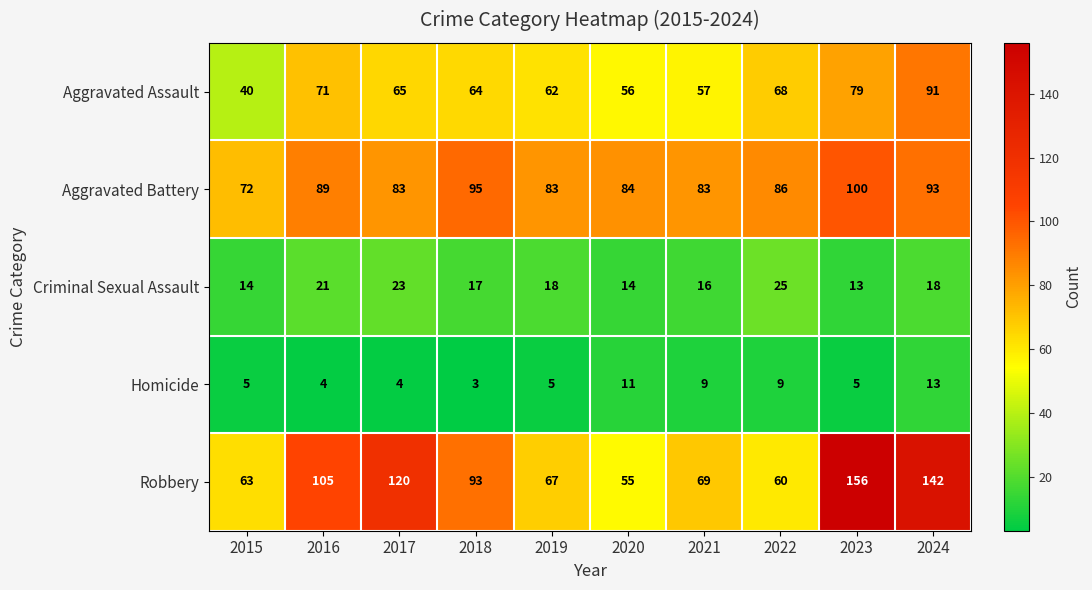

At 2016, list the series in order from smallest to largest.

Homicide, Criminal Sexual Assault, Aggravated Assault, Aggravated Battery, Robbery